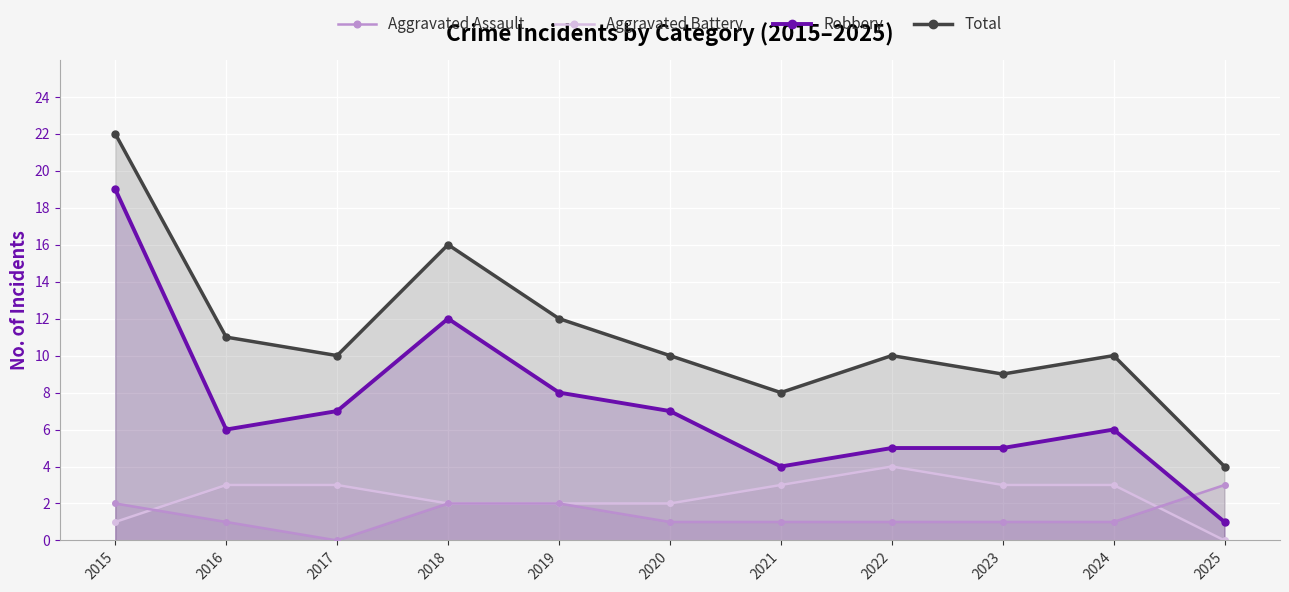

At which label does Total reach its peak?

2015